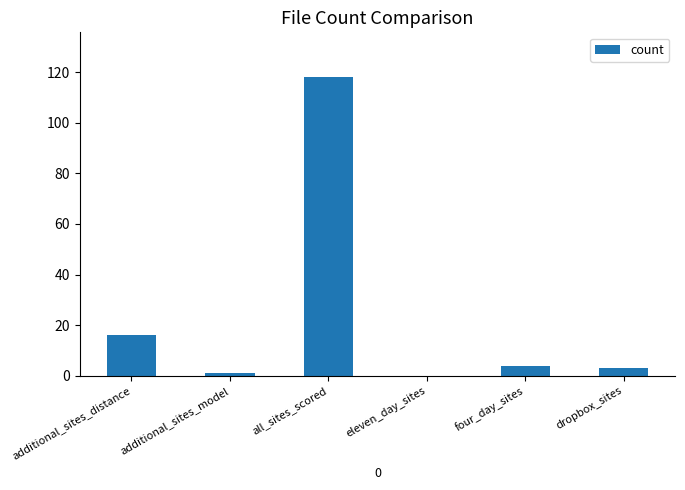

Which has a higher value, eleven_day_sites or four_day_sites?

four_day_sites